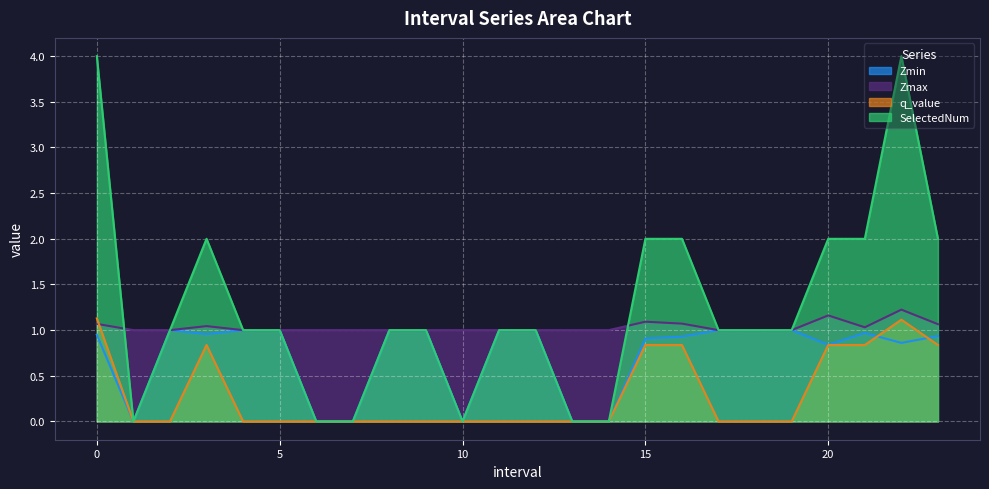

How many data points in SelectedNum are above 1?

8